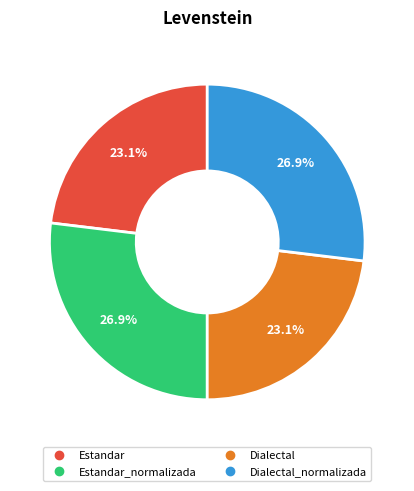

Is there a majority slice in this chart?

No